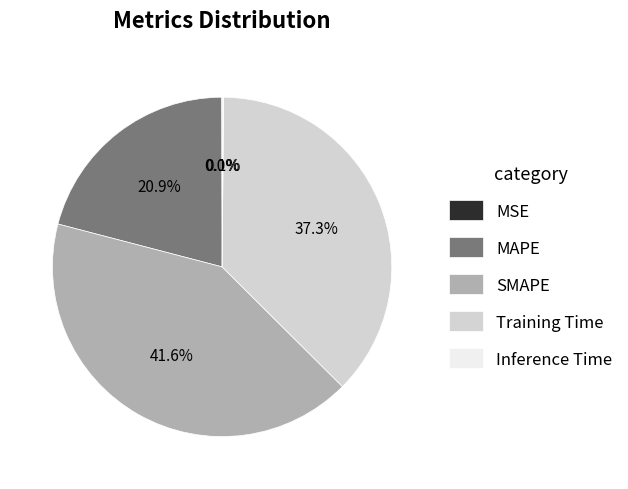

To the nearest percent, what is the average slice percentage?

20%